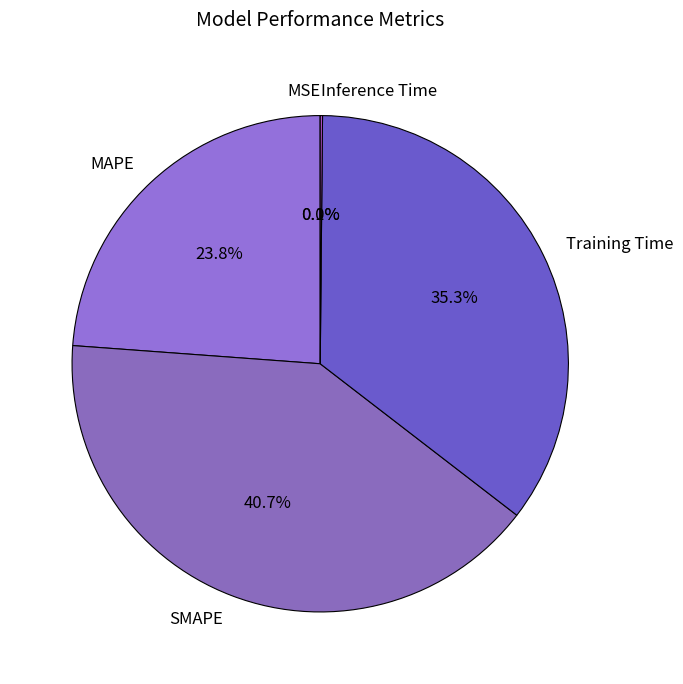

To the nearest percent, what is the difference between the Training Time and SMAPE slice percentages?

5%